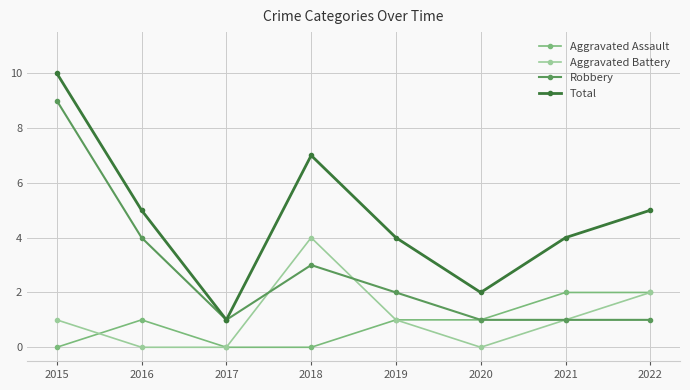

At which category does Robbery reach its first local valley?

2017